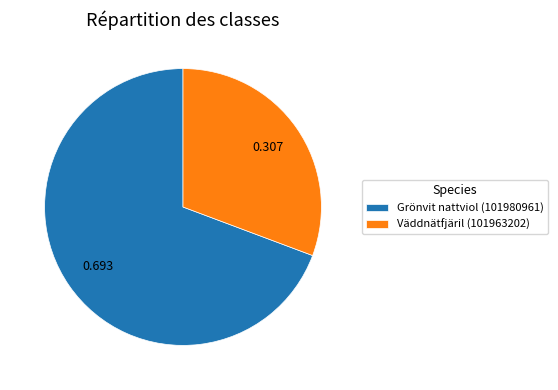

Does Väddnätfjäril (101963202) represent more than half of the total?

No